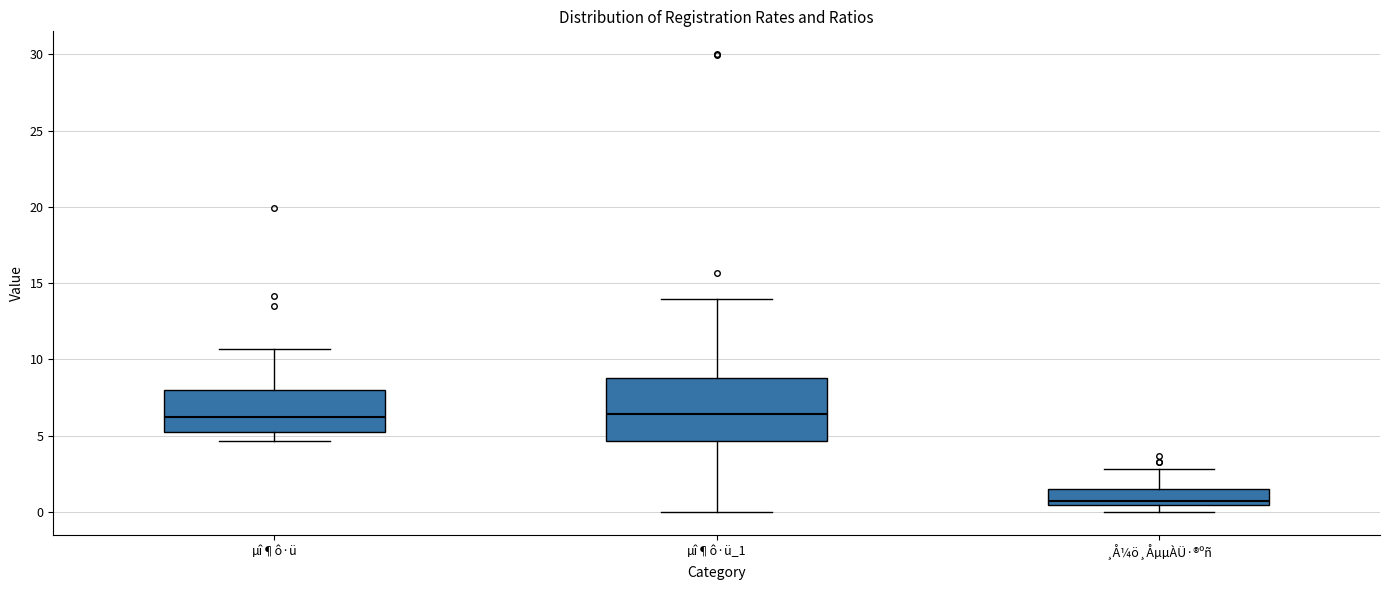

Reading left to right, transcribe this box plot: for each box, give where its median line is, the range the box spans, and where its two whiskers end, as read against the y-axis. The values are not printed on the chart, so give them approximately, as read against the axis.

µî¶ô·ü: median 6.0, box 5.5 to 8.0, whiskers 4.5 to 10.5
µî¶ô·ü_1: median 6.5, box 4.5 to 9.0, whiskers 0.0 to 14.0
¸Å¼ö¸ÅµµÀÜ·®ºñ: median 1.0, box 0.5 to 1.5, whiskers 0.0 to 3.0